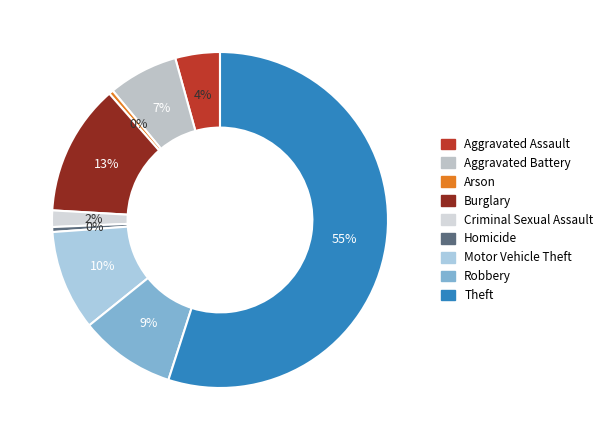

True or false: Aggravated Assault accounts for 1% of the total.

False